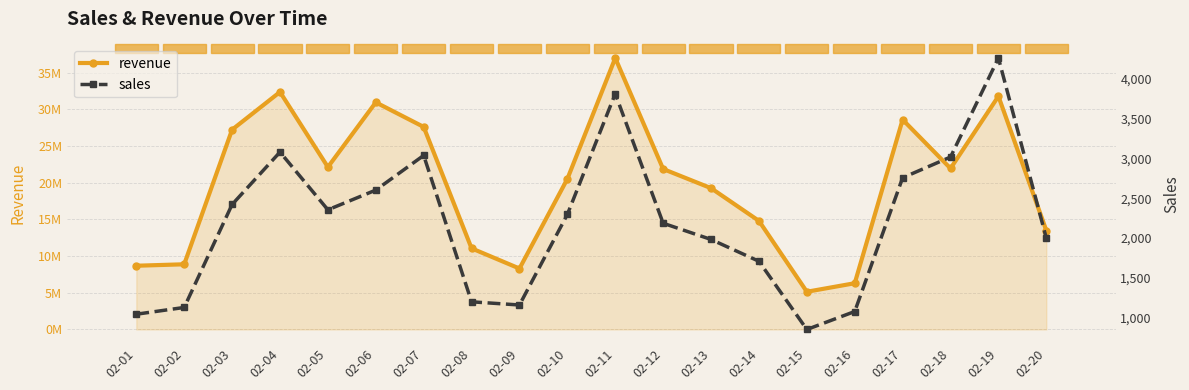

Which series changed the most between 02-01 and 02-12?

revenue